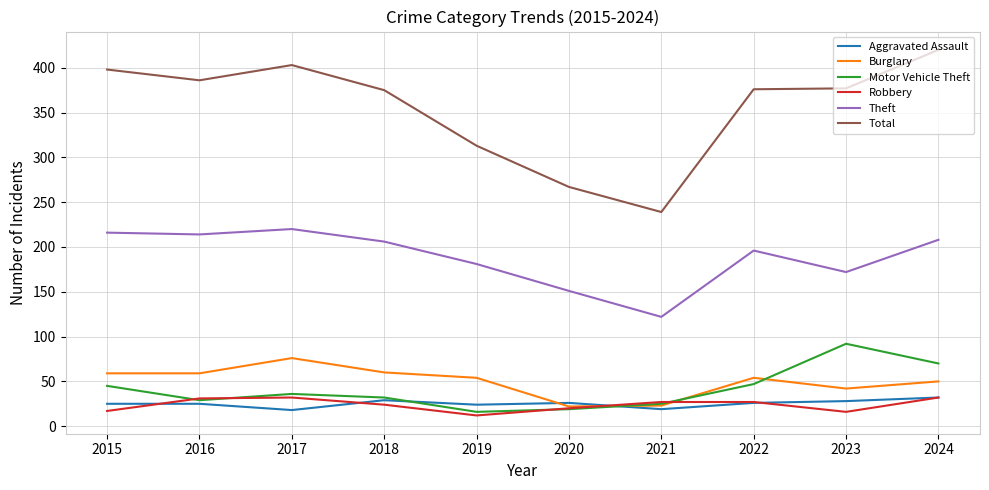

How many lines are shown in the chart?

6